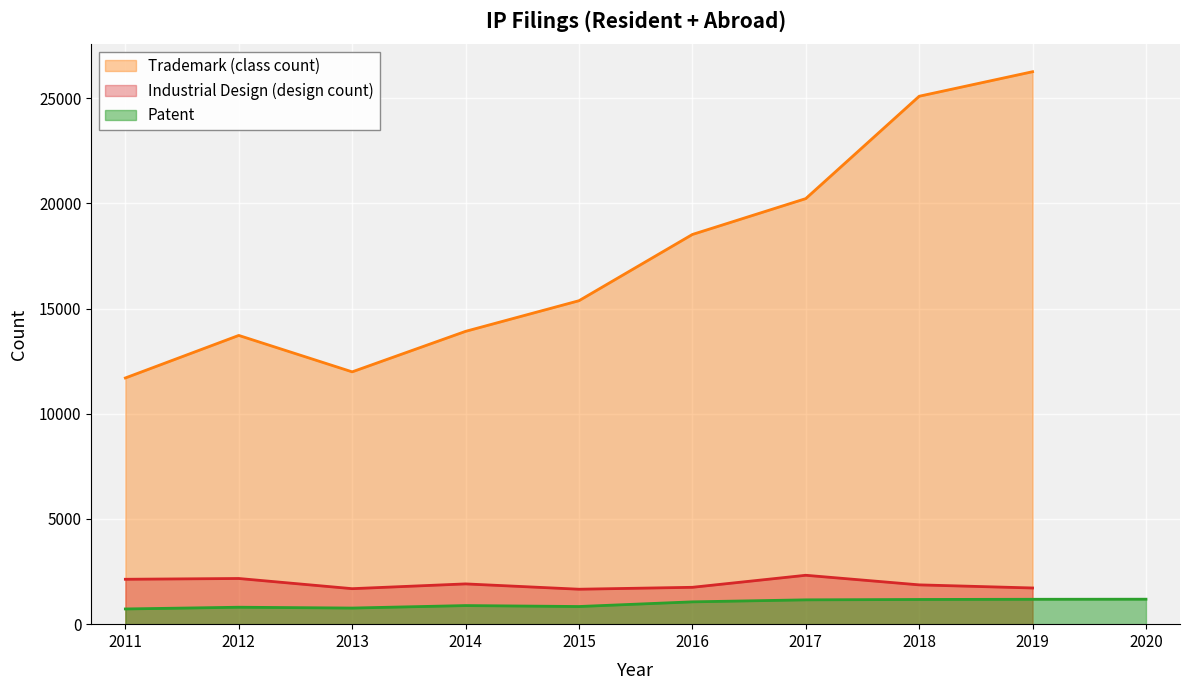

Which series has the widest spread of values?

Trademark (class count)